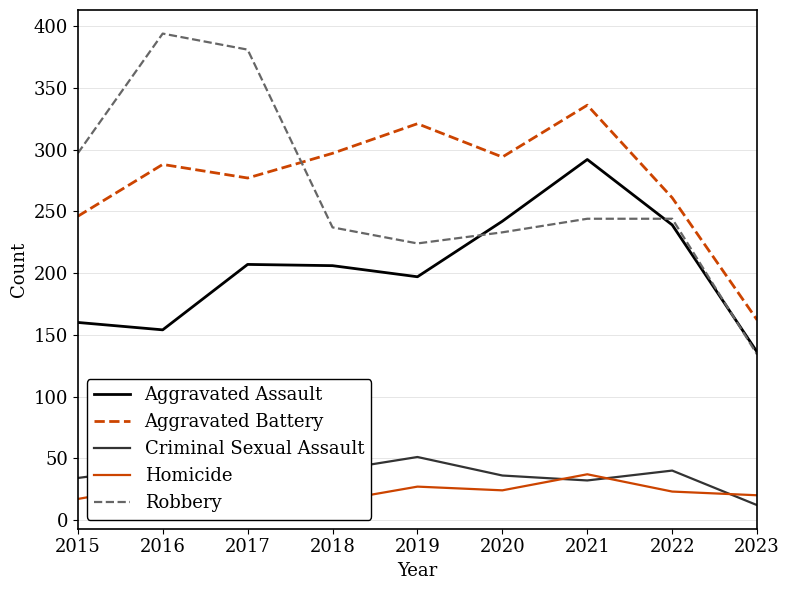

What are all the series names shown in the legend?

Aggravated Assault, Aggravated Battery, Criminal Sexual Assault, Homicide, Robbery